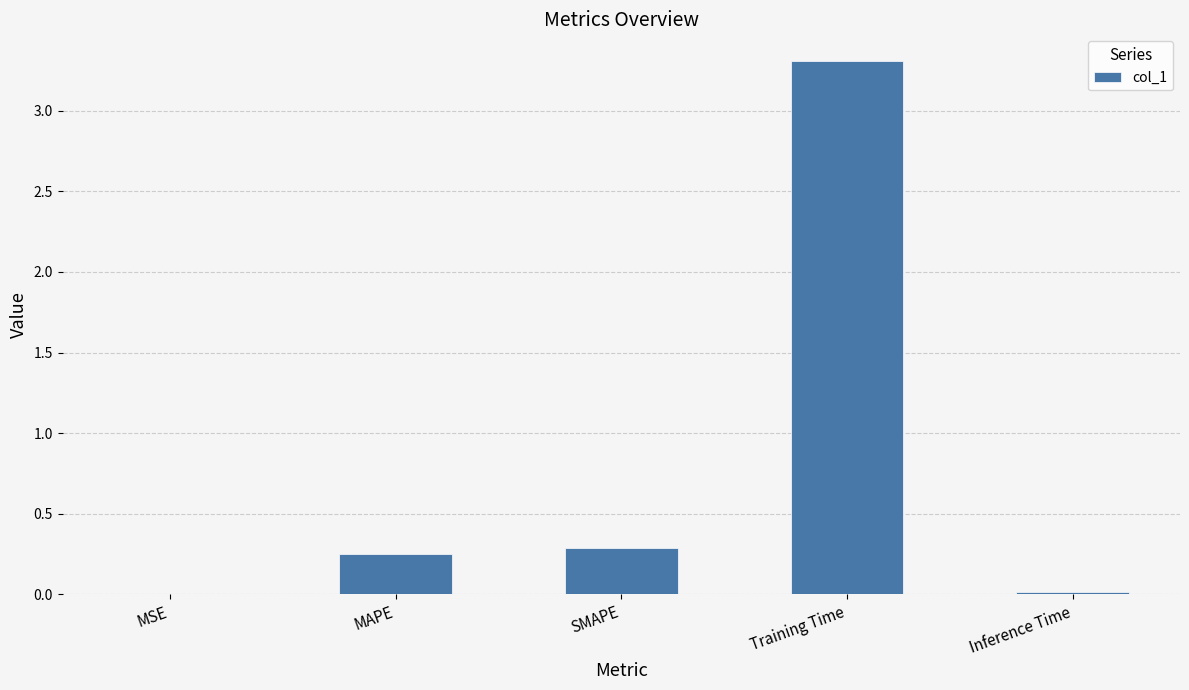

At which label is the value closest to 1?

SMAPE